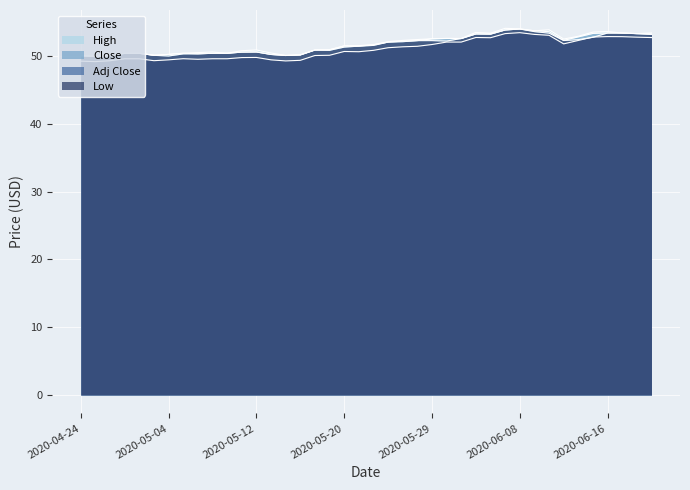

True or false: Low has more than 0 points higher than both neighbors.

True